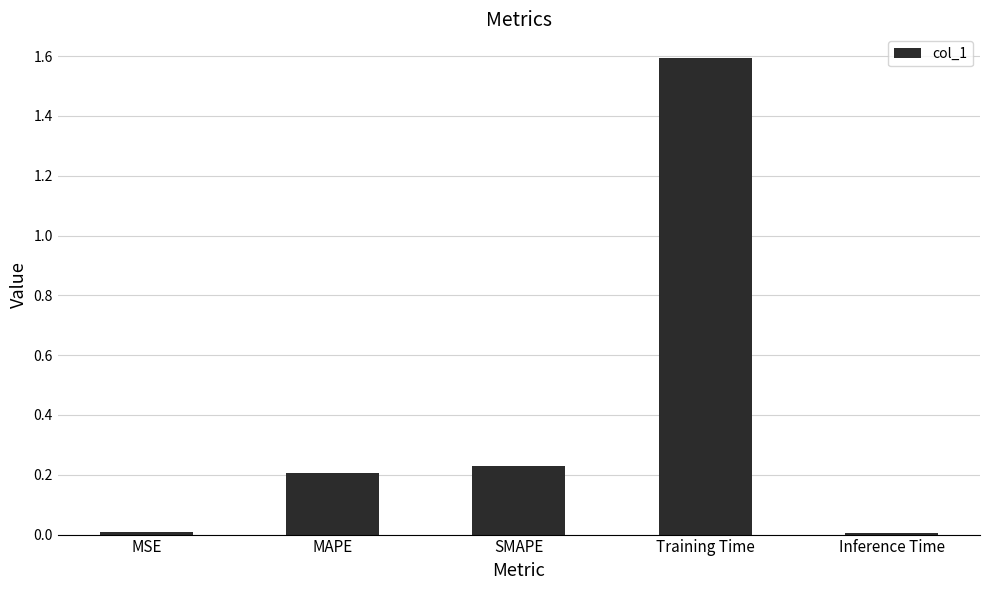

Which has a higher value, SMAPE or MSE?

SMAPE